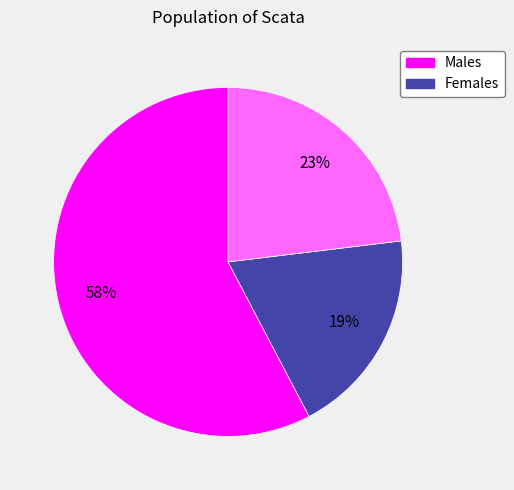

Does any single category account for the majority?

Yes